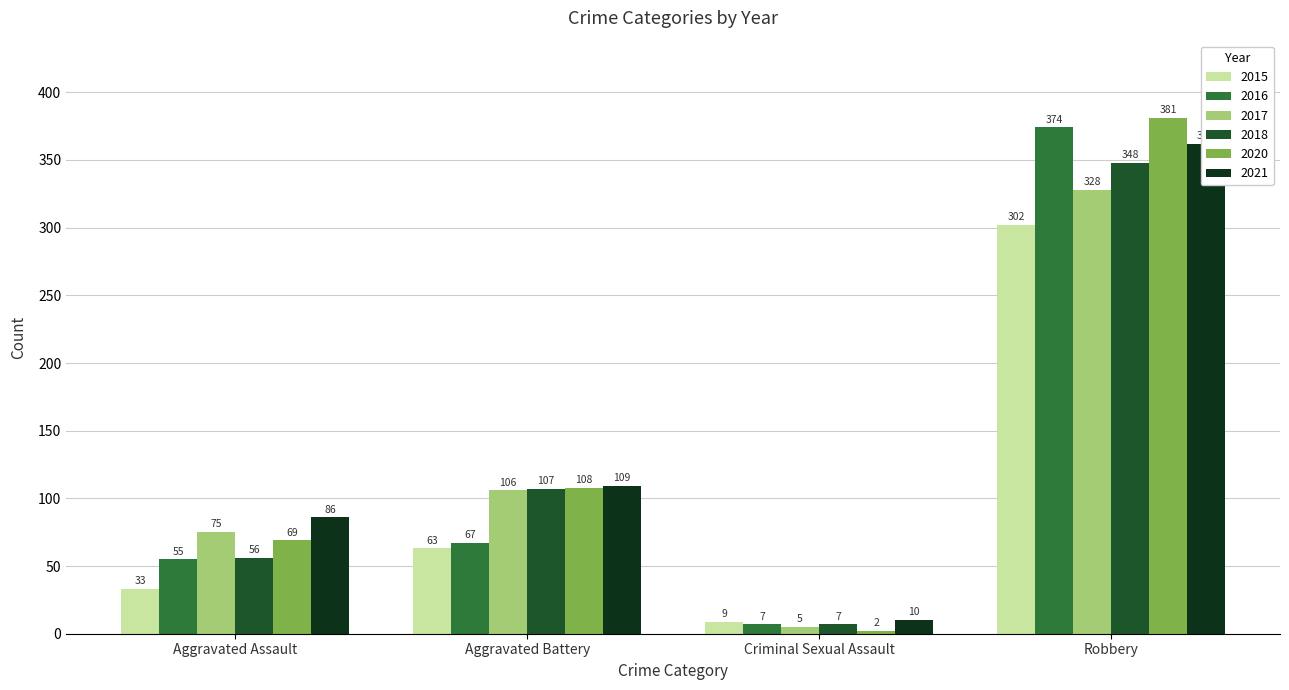

Which series has the largest total across all categories?

2021